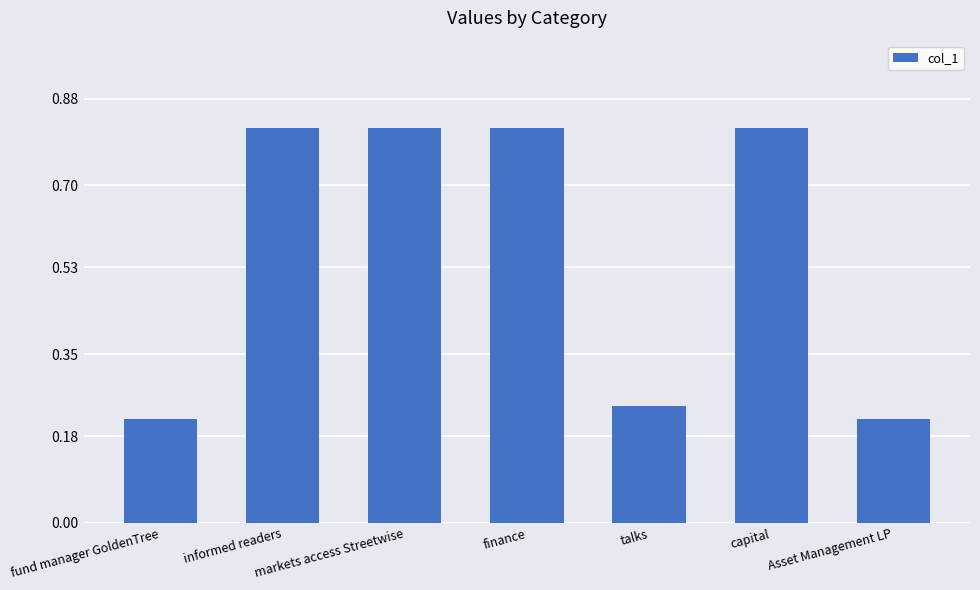

True or false: the data shows 0.1 at talks.

False